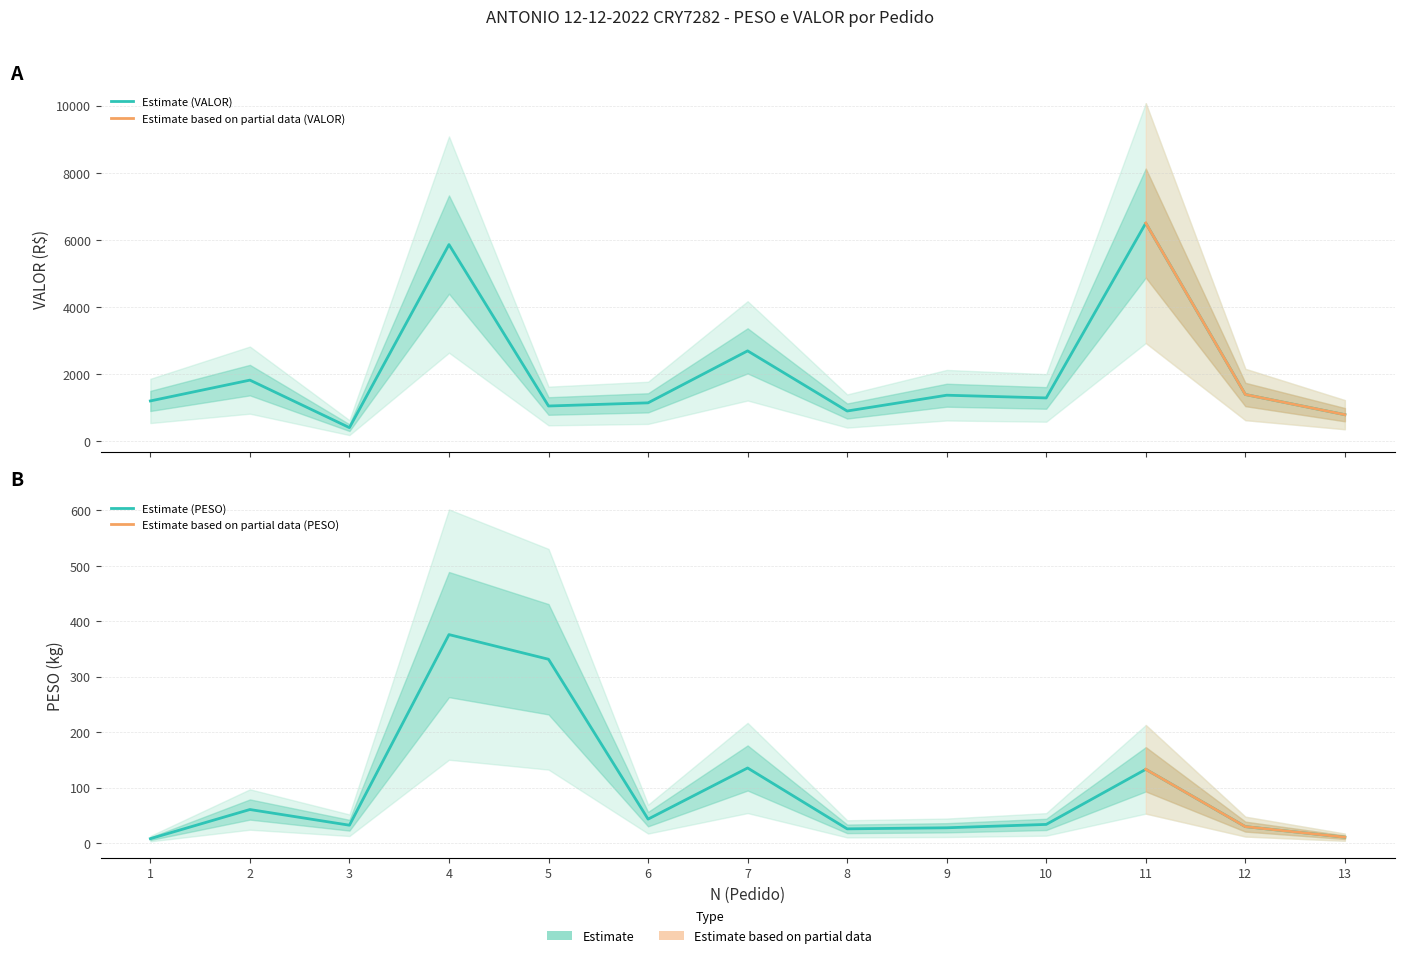

List the series in order of their overall mean, lowest first.

PESO, VALOR